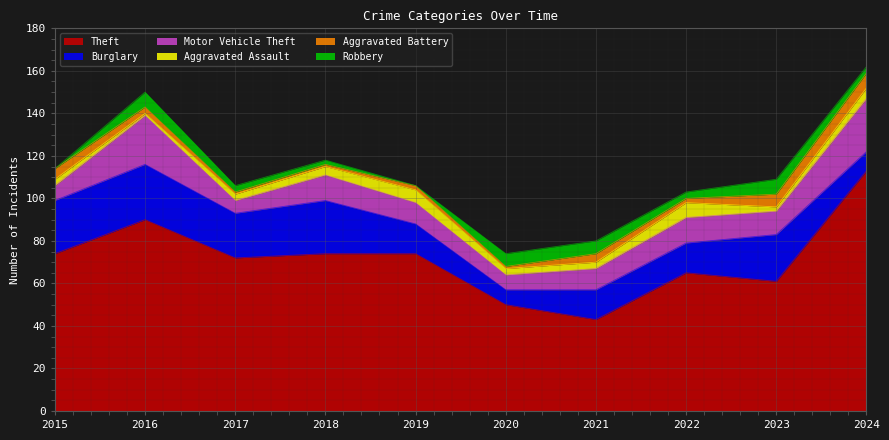

How many distinct data groups are displayed?

6